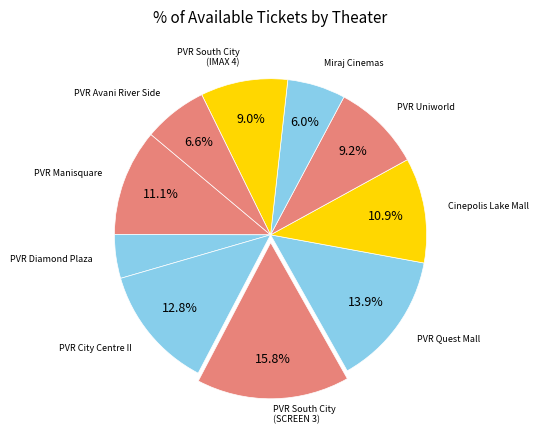

Count the number of slices in the pie.

10